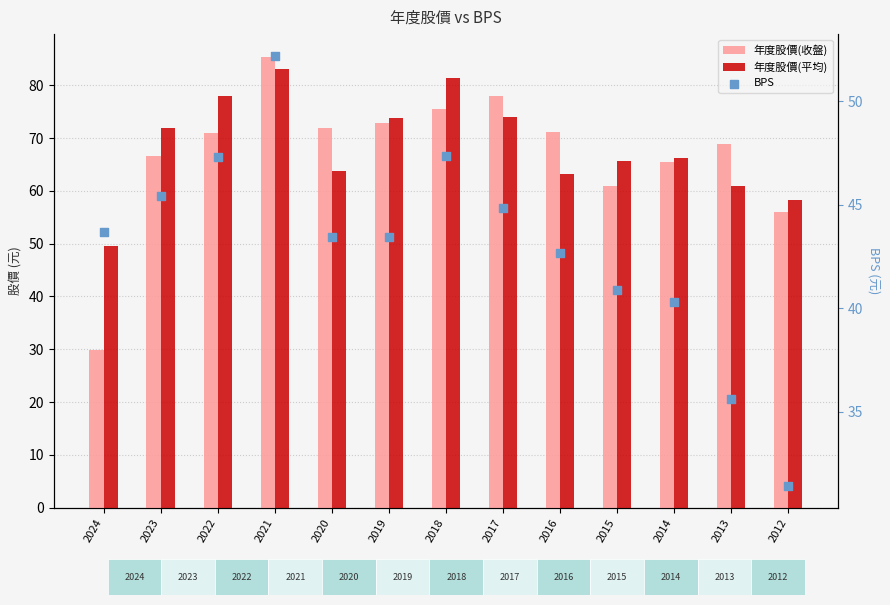

Which series reaches the maximum Y coordinate?

年度股價(收盤)